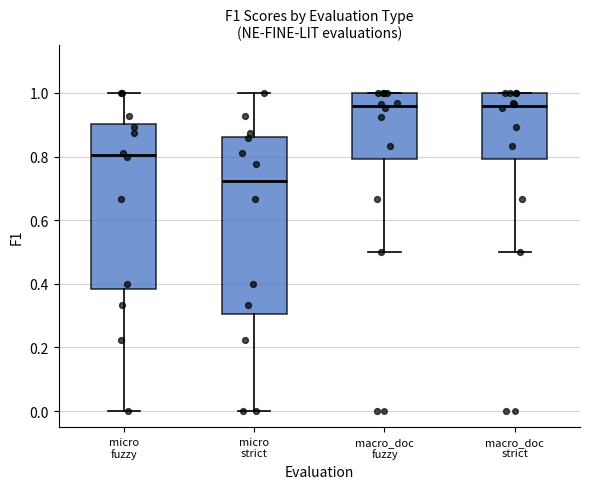

Which box is the tallest, from its lower edge to its upper edge?

micro strict